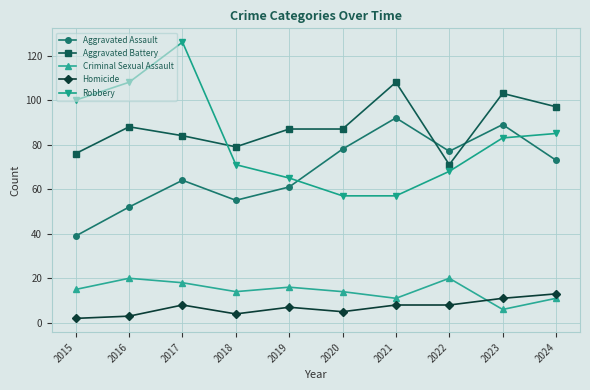

What value does the Criminal Sexual Assault series have at 2017, to the nearest 10?

20